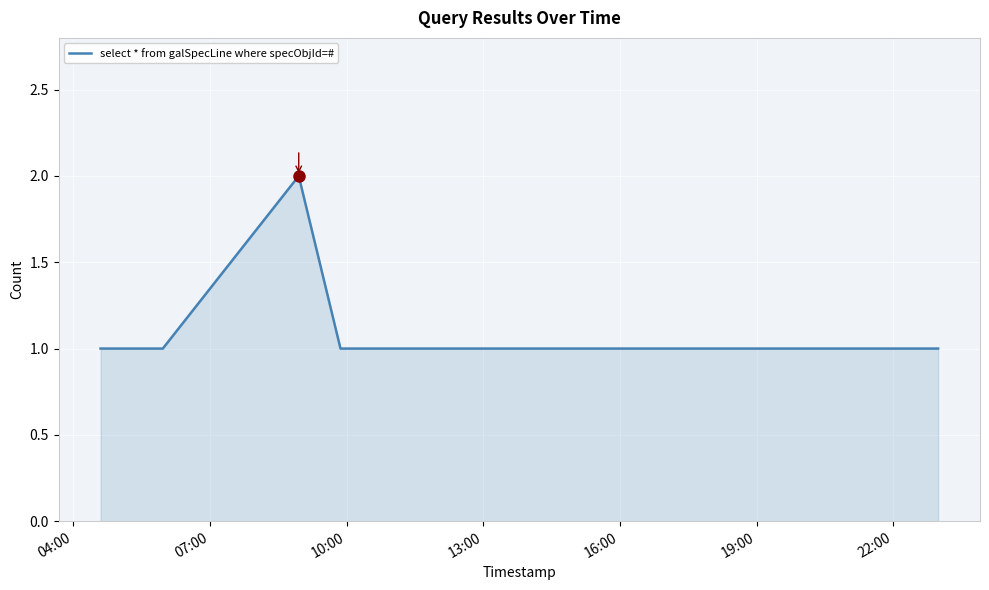

How many series are shown in this chart?

1